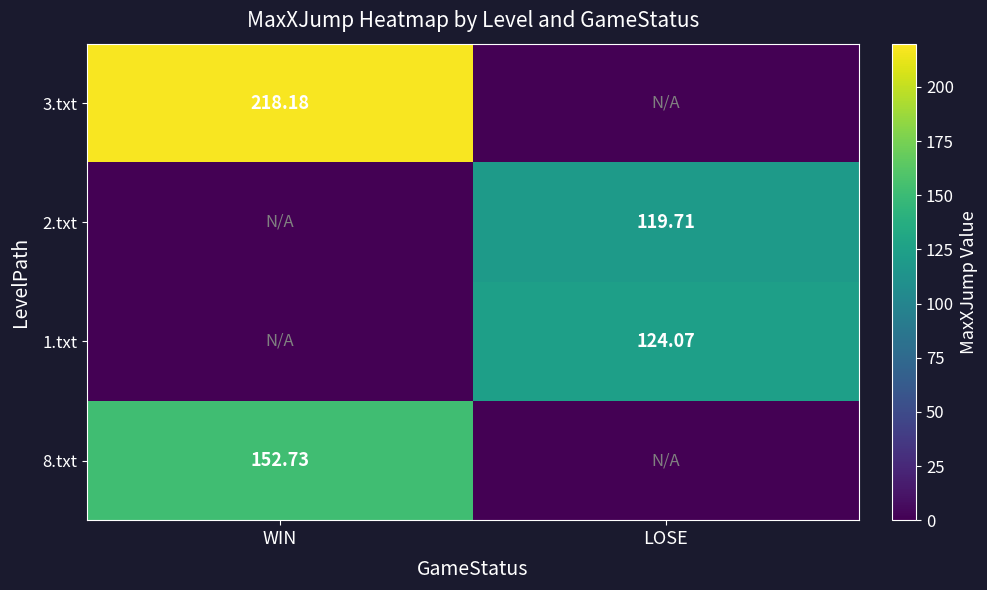

Is it true that 1.txt equals 68.8 at LOSE?

False